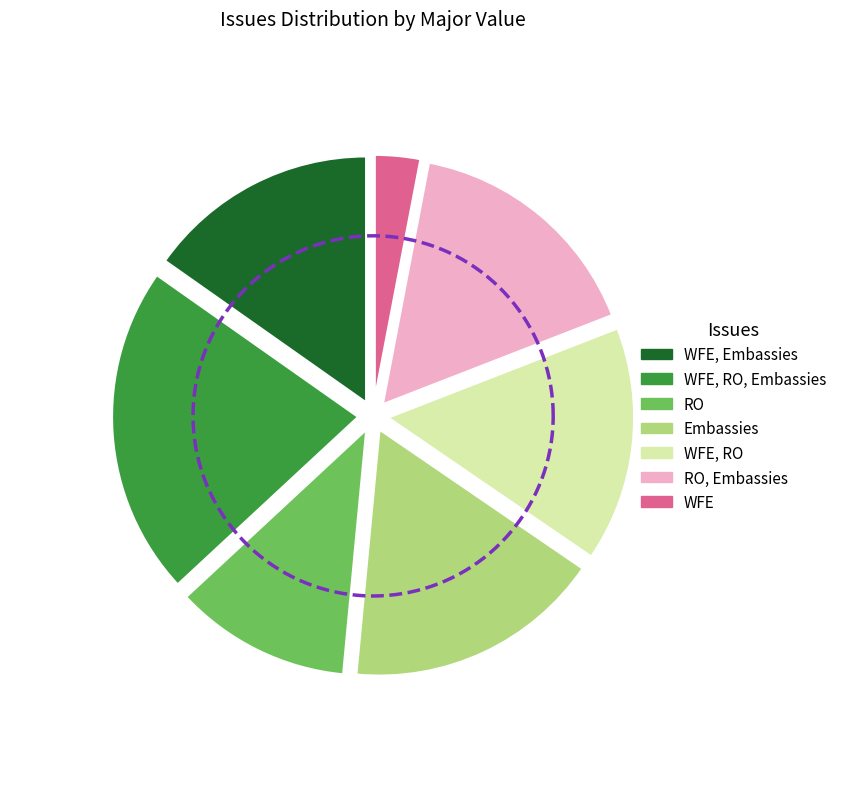

Does WFE, RO, Embassies account for over 50% of the chart?

No